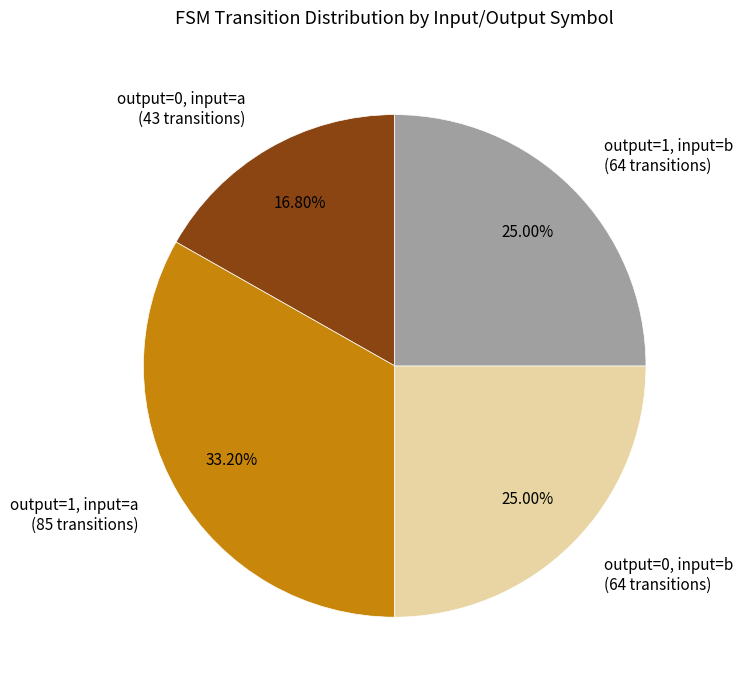

Is there a majority slice in this chart?

No